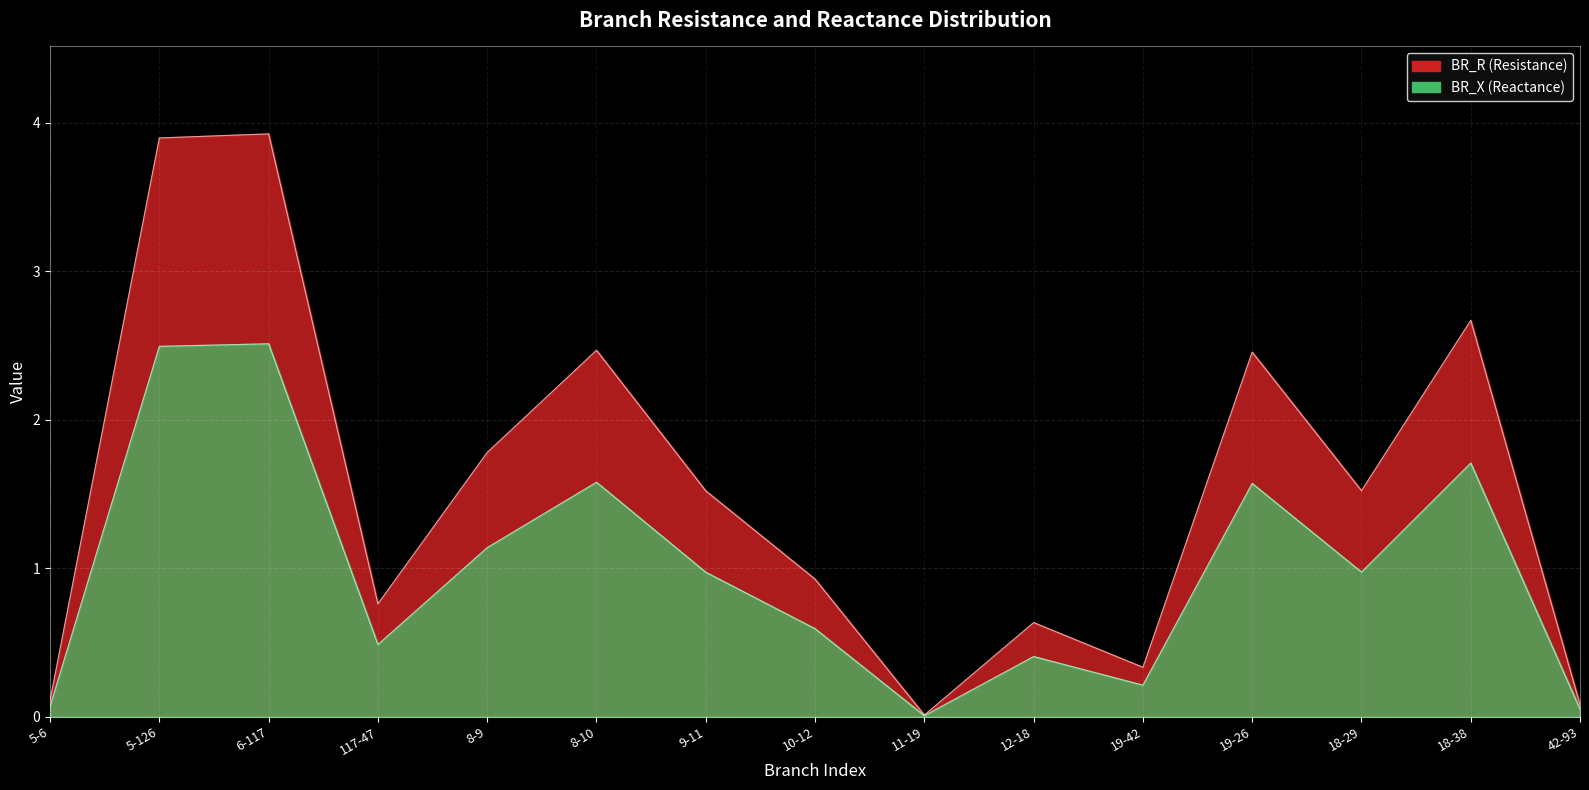

True or false: BR_X and BR_R intersect in this chart.

False